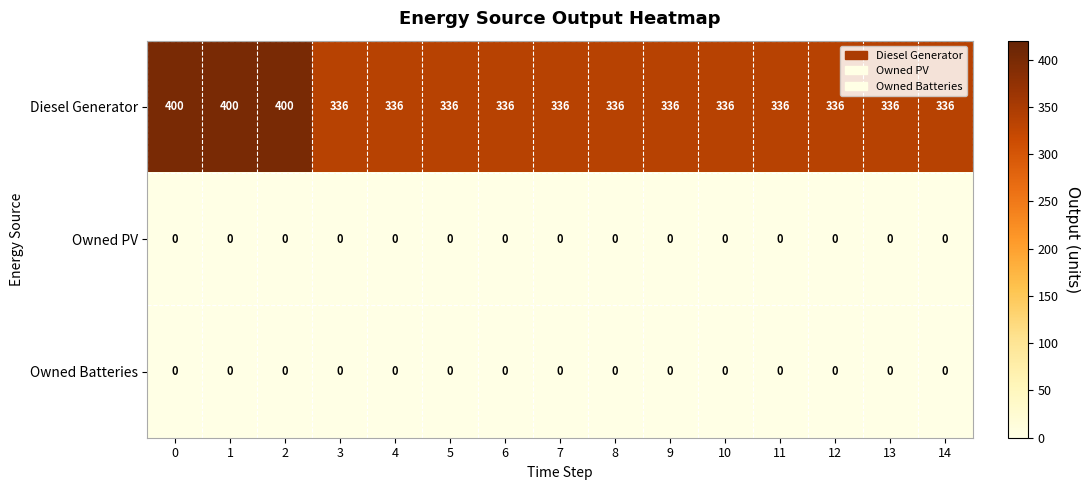

What is the spread (max minus min) of values at 4?

336